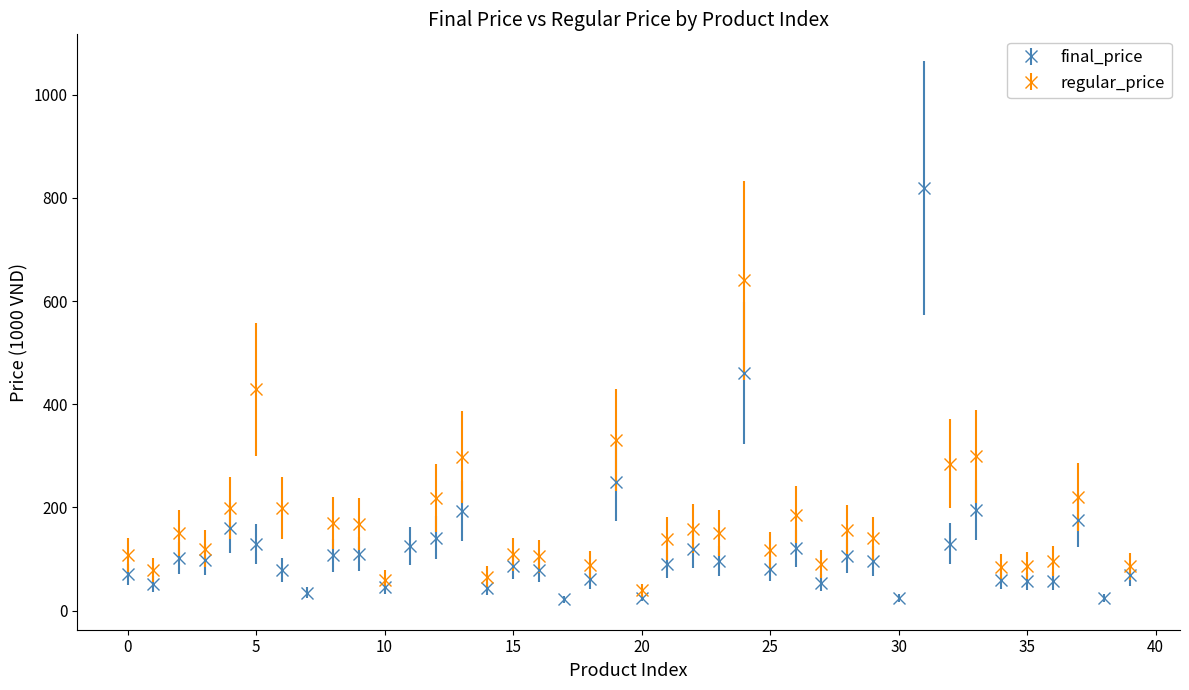

What is the greatest value displayed?

819.0